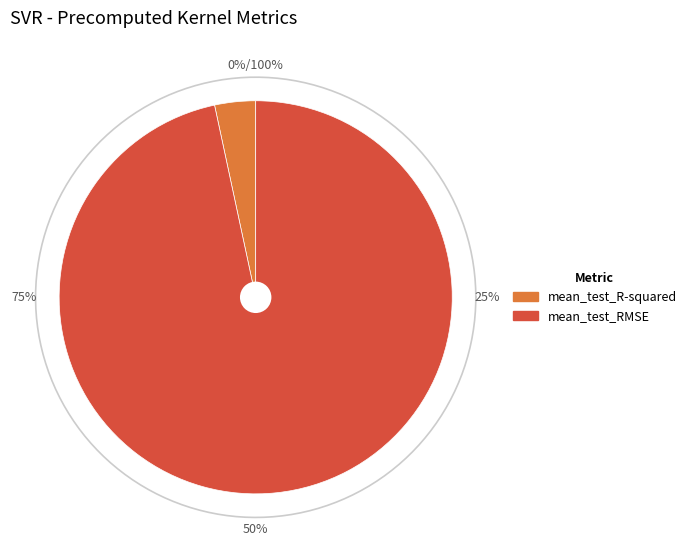

What percentage is the mean_test_RMSE slice, to the nearest percent?

97%